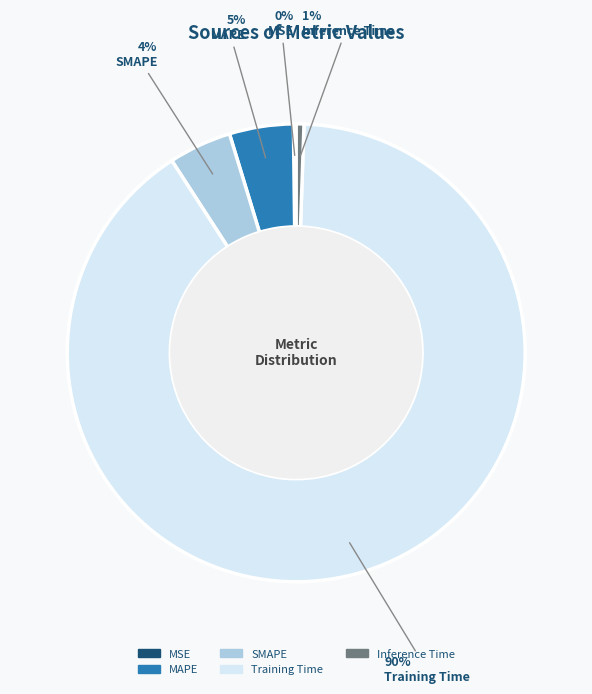

Is there any slice that represents more than half of the pie?

Yes